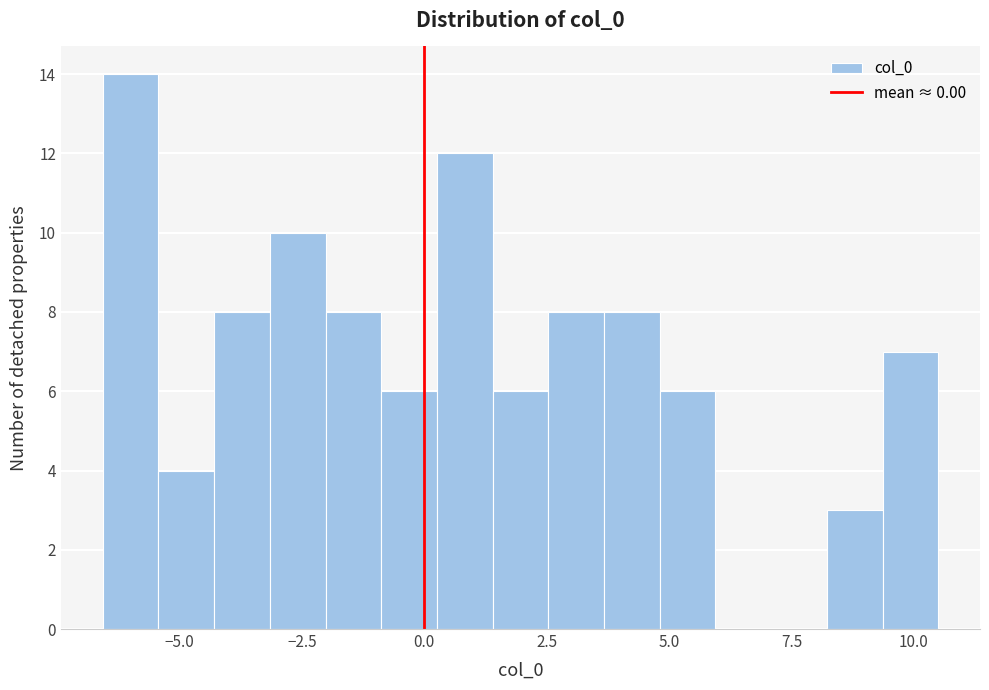

Around what value on the x-axis is the tallest bar? Give the approximate position of its centre, as read against the axis.

-6.0